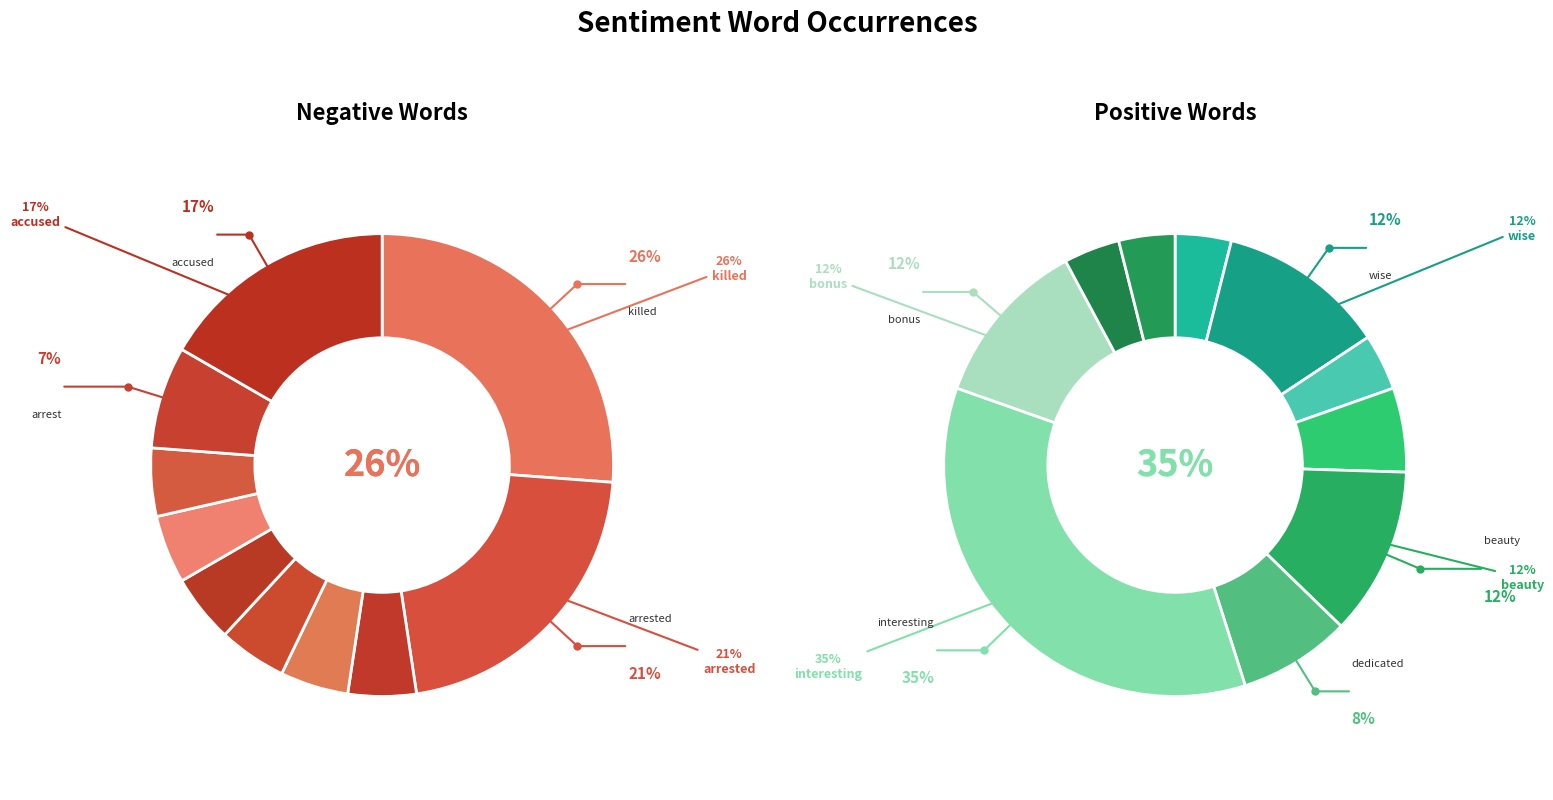

Do 7 and 9 together represent more than half of the pie?

No